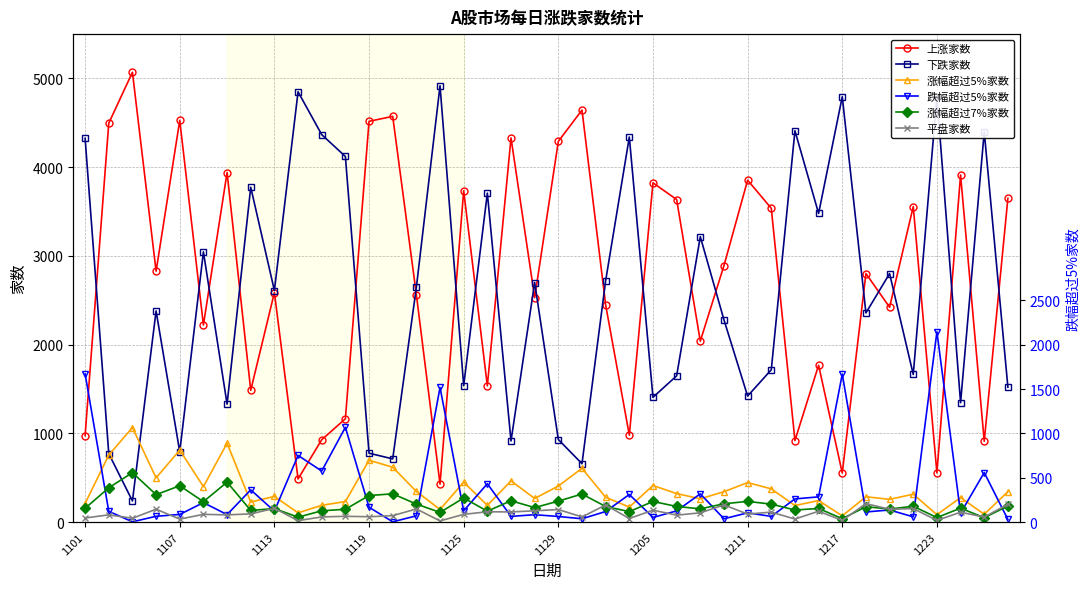

True or false: 涨幅超过5%家数 and 上涨家数 intersect in this chart.

False